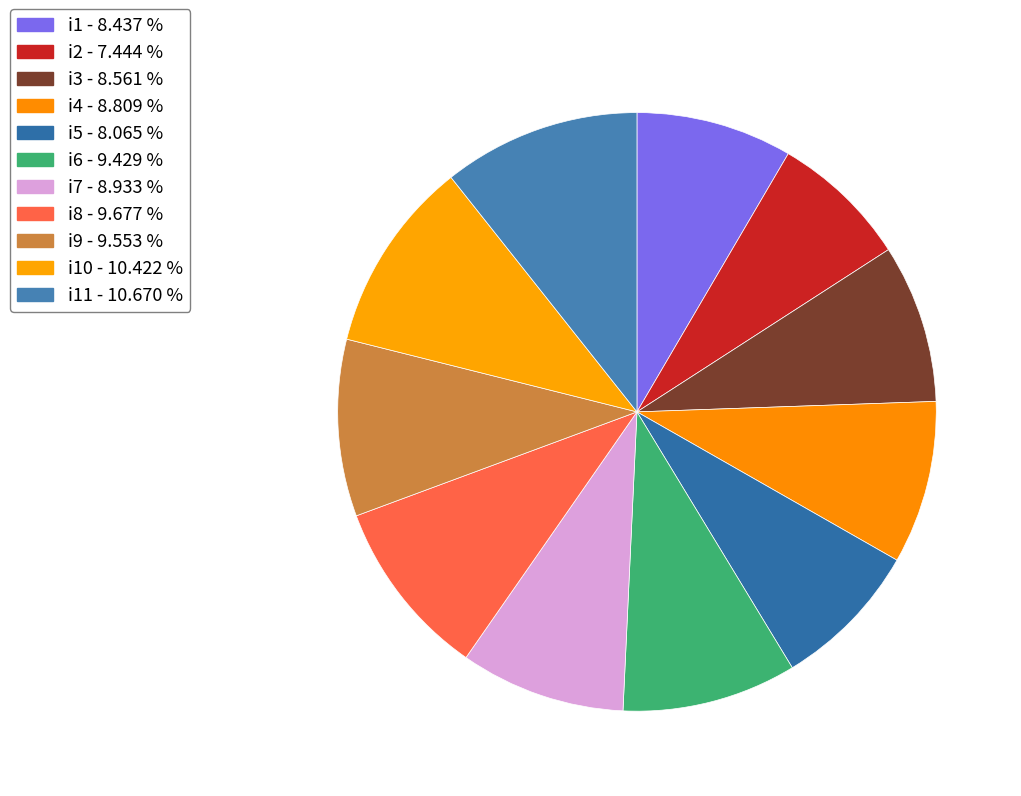

Count the number of slices in the pie.

11